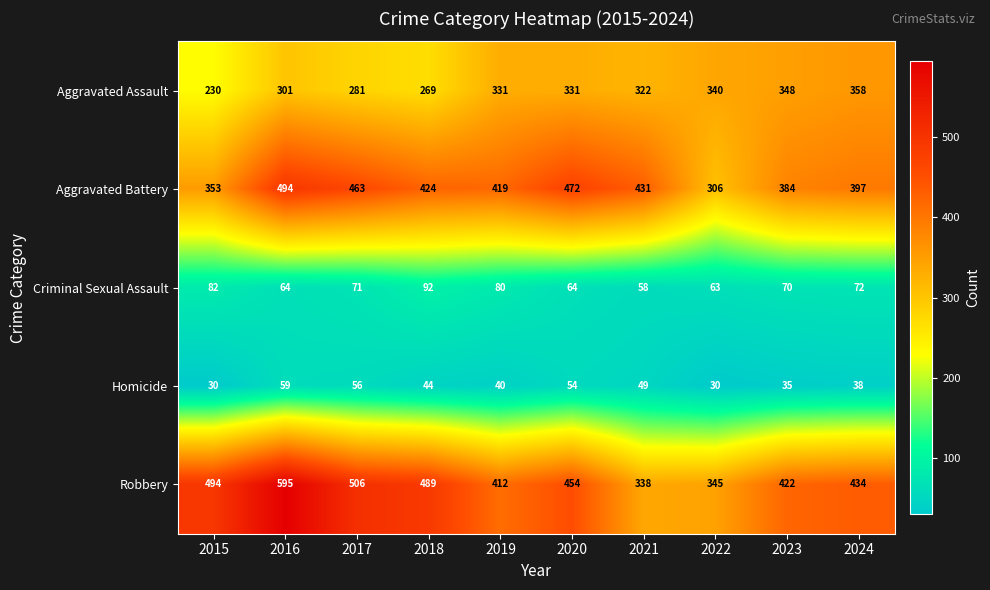

What is the highest value of the Homicide series?

59